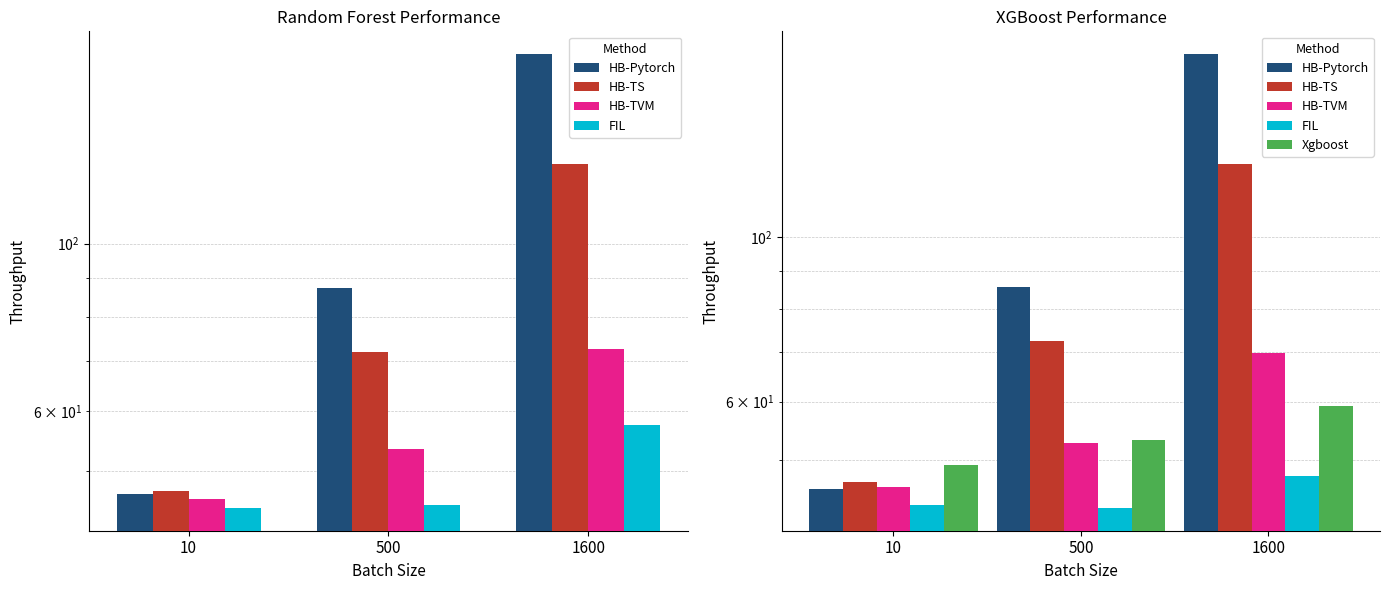

Which category has the lowest value across all series?

500